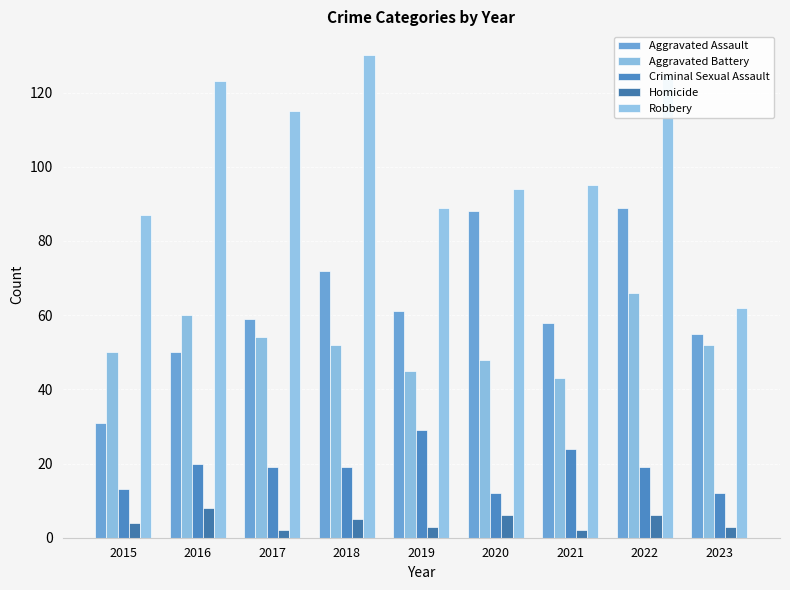

What is the maximum value for Homicide?

8